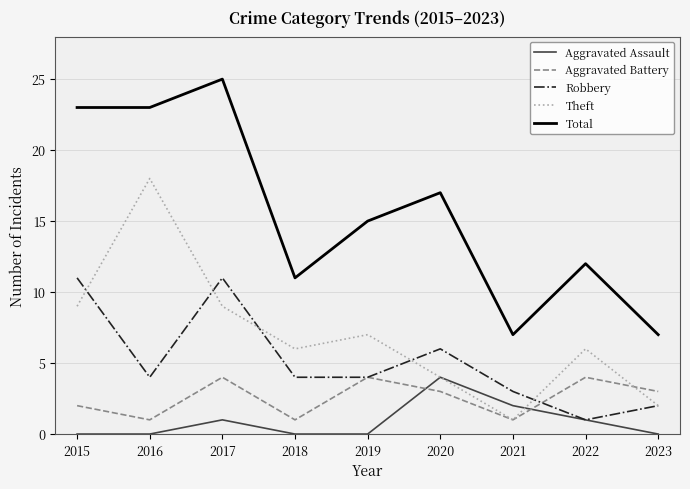

What is the maximum value shown in the chart?

25